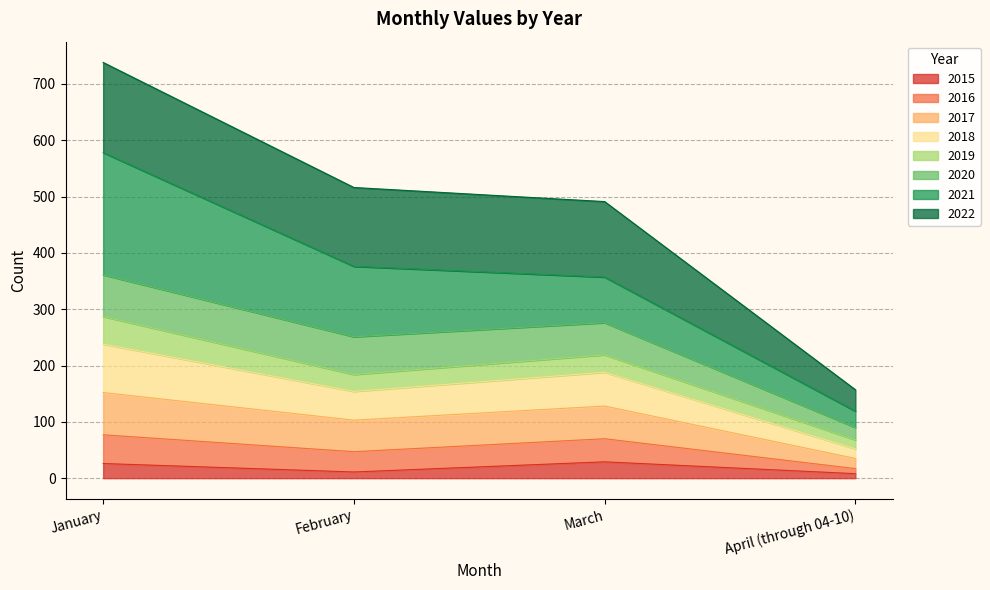

Does the chart display data point markers on the line(s)?

No